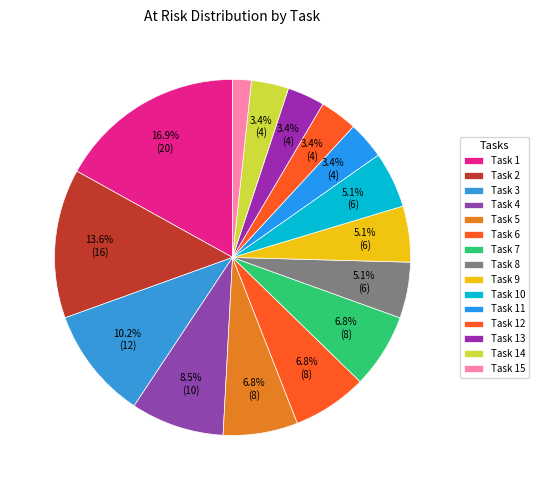

Does Task 4 represent more than half of the total?

No